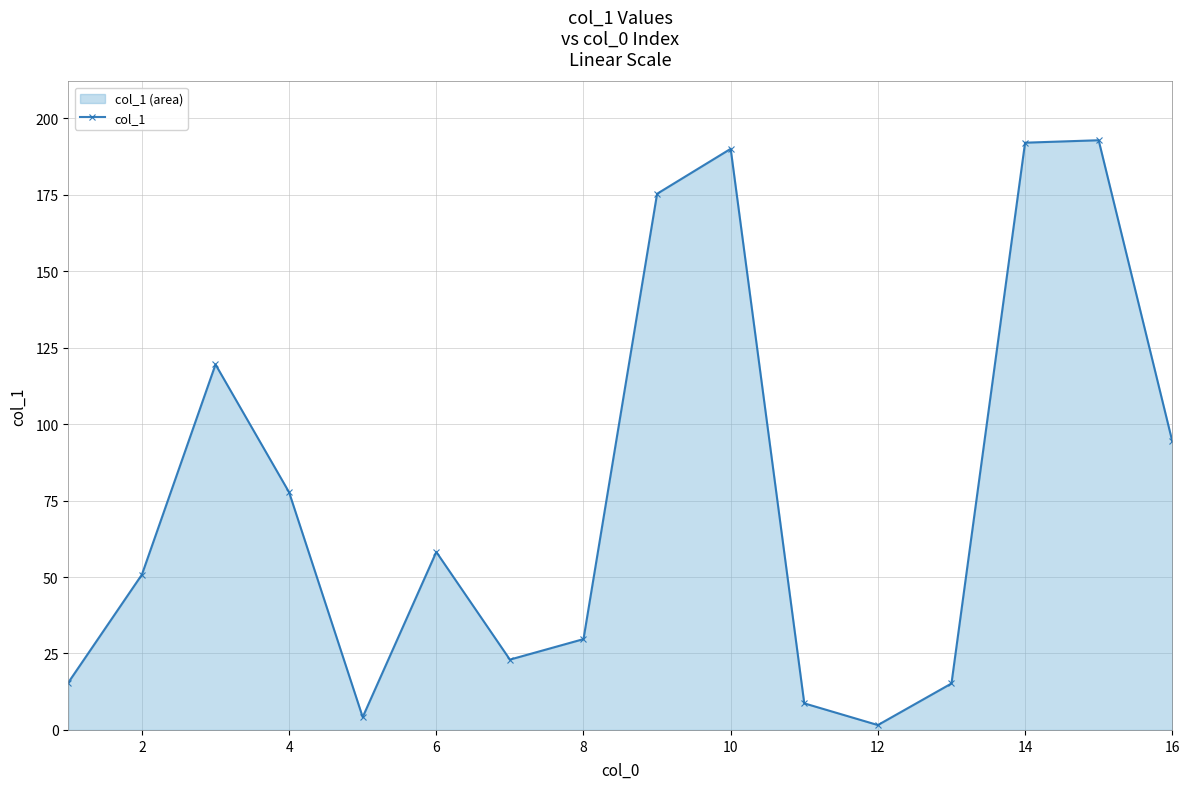

What is the average value?

78.0